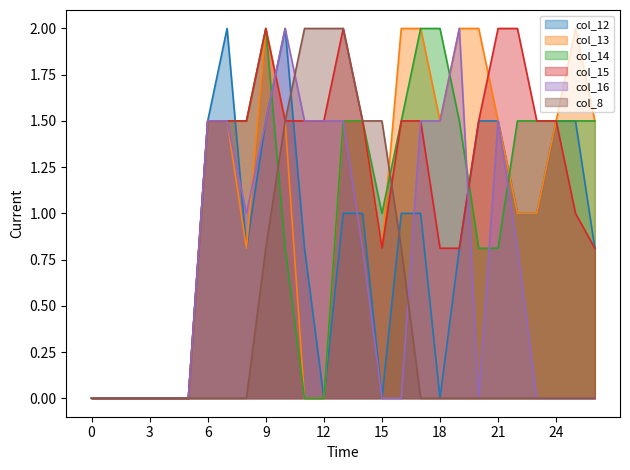

What is the difference between the col_14 values at 15 and 6?

0.5